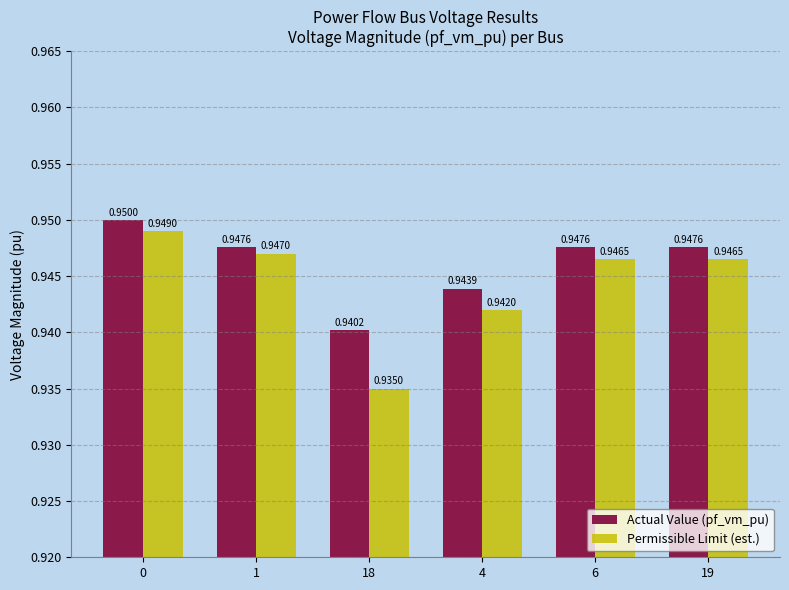

What is the total value across all series at 19?

1.9